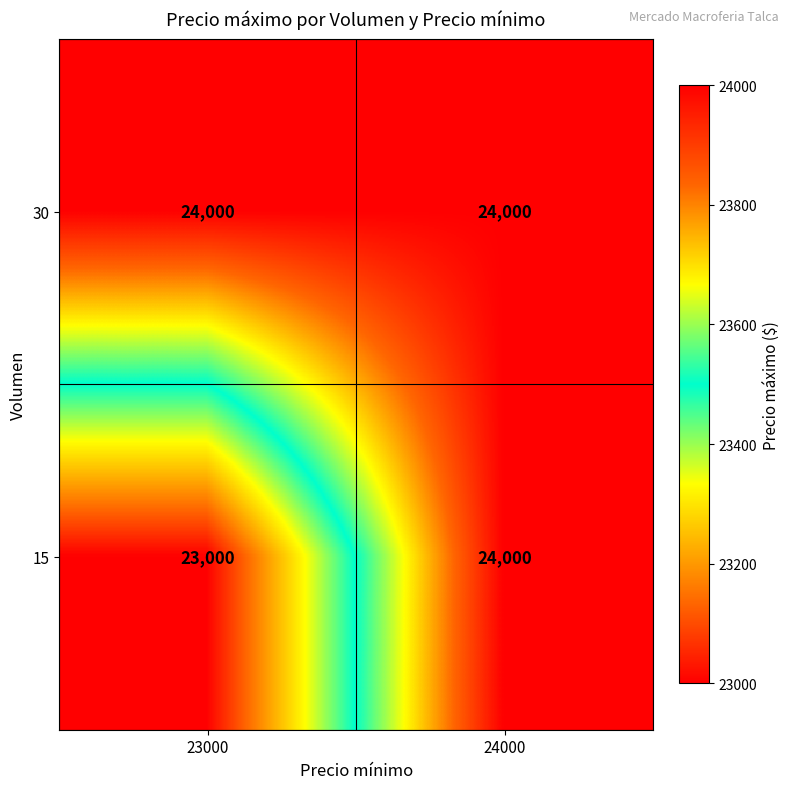

What is the total value across all series at 24000?

48000